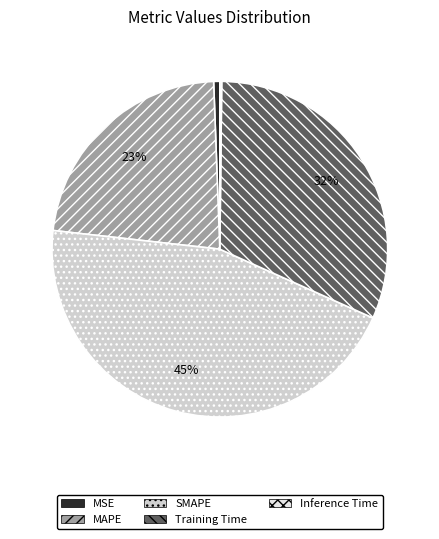

Is MSE the majority of the pie?

No